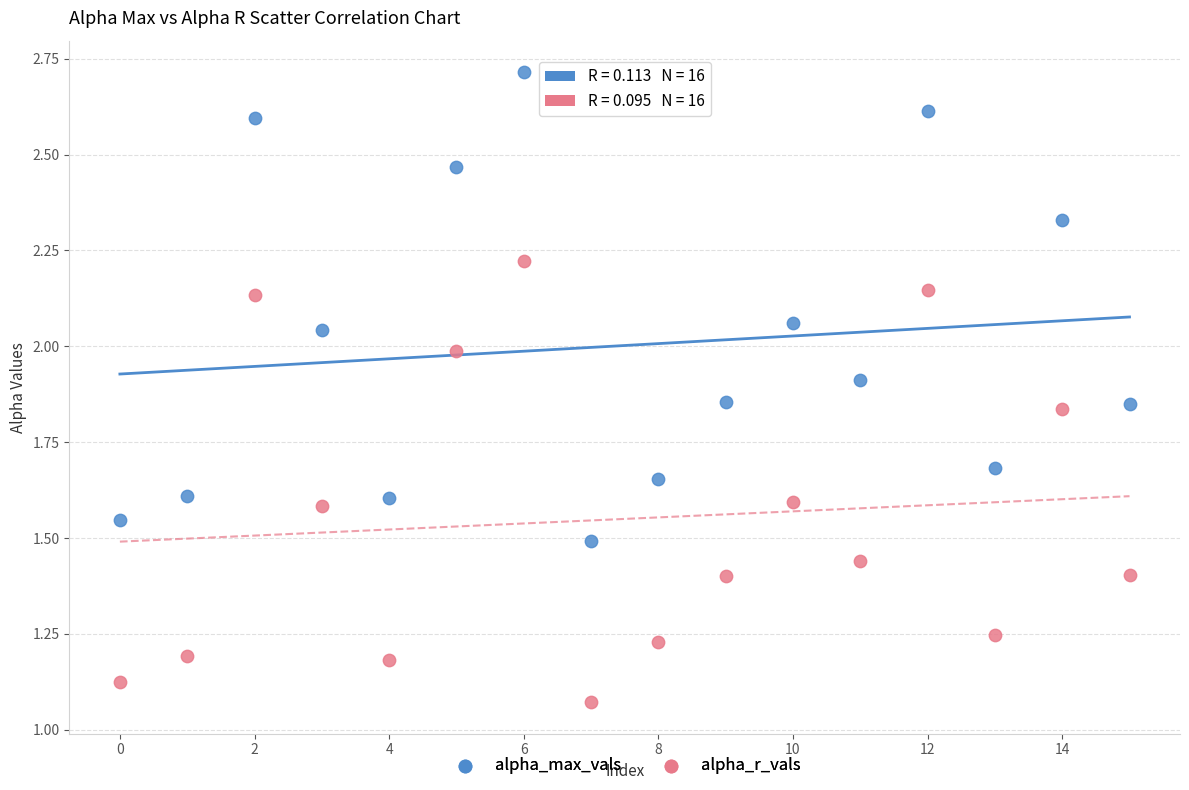

Which series has the widest spread of Y values?

alpha_max_vals